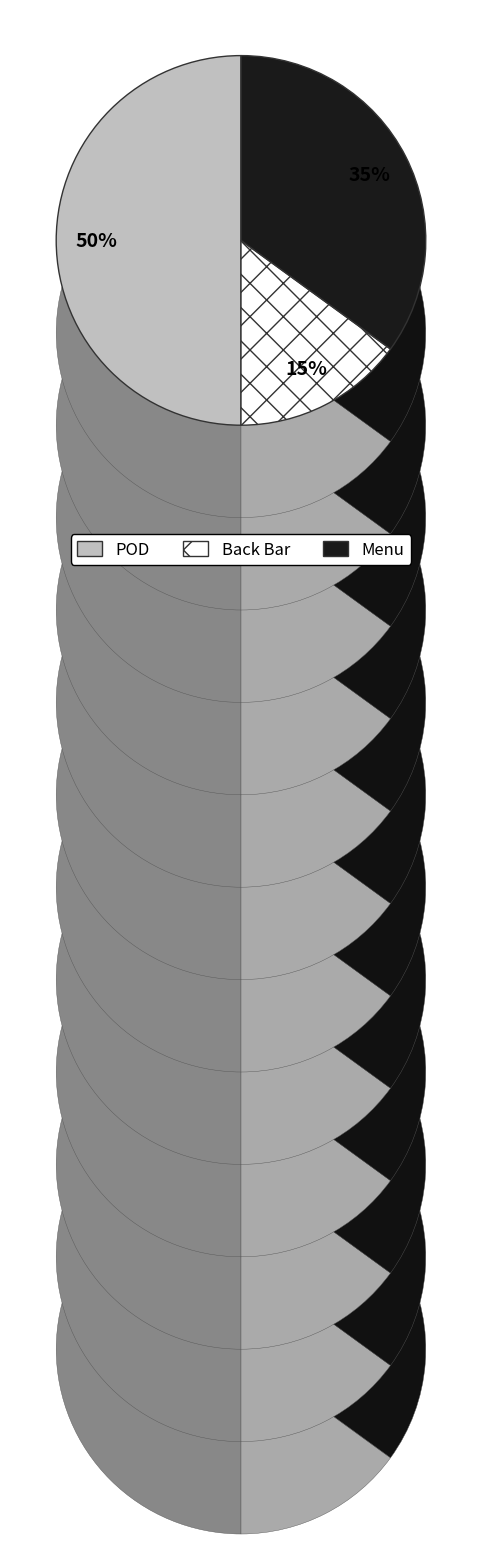

Count the number of slices in the pie.

3